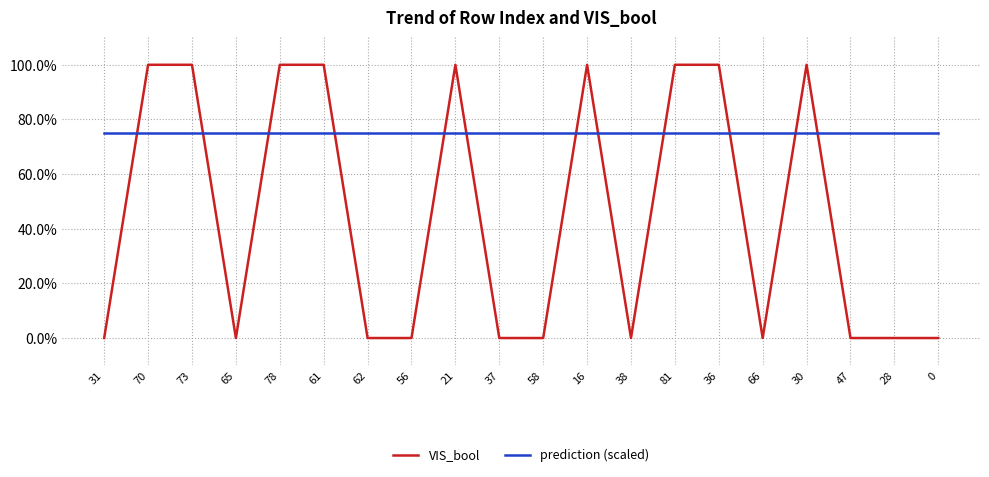

What is the label of the 13th point from the left?

38